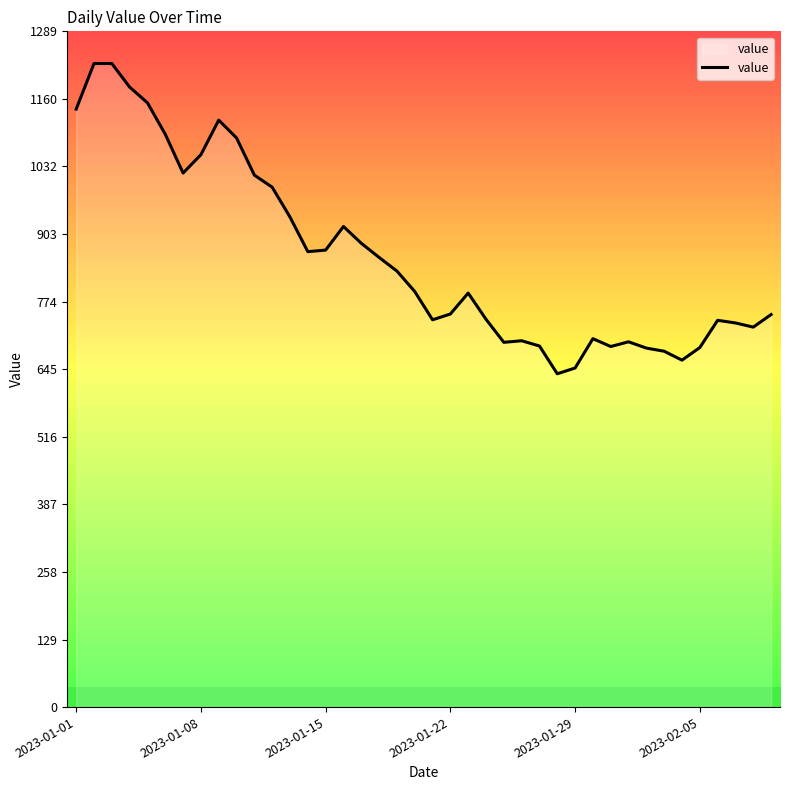

Is it true that the value at 10 is 1813?

False